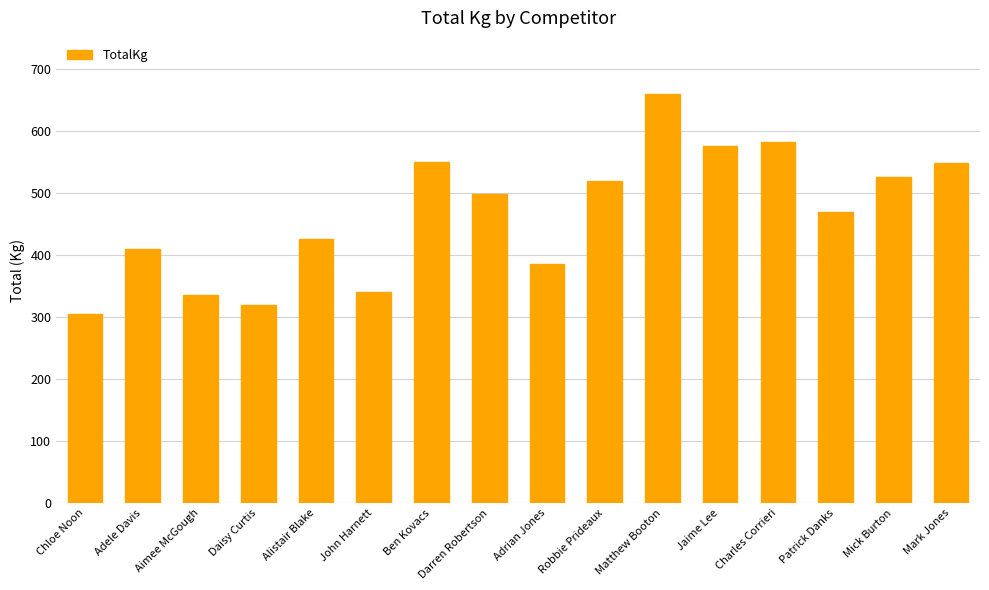

What is the change in value from Alistair Blake to Matthew Booton?

+235.0